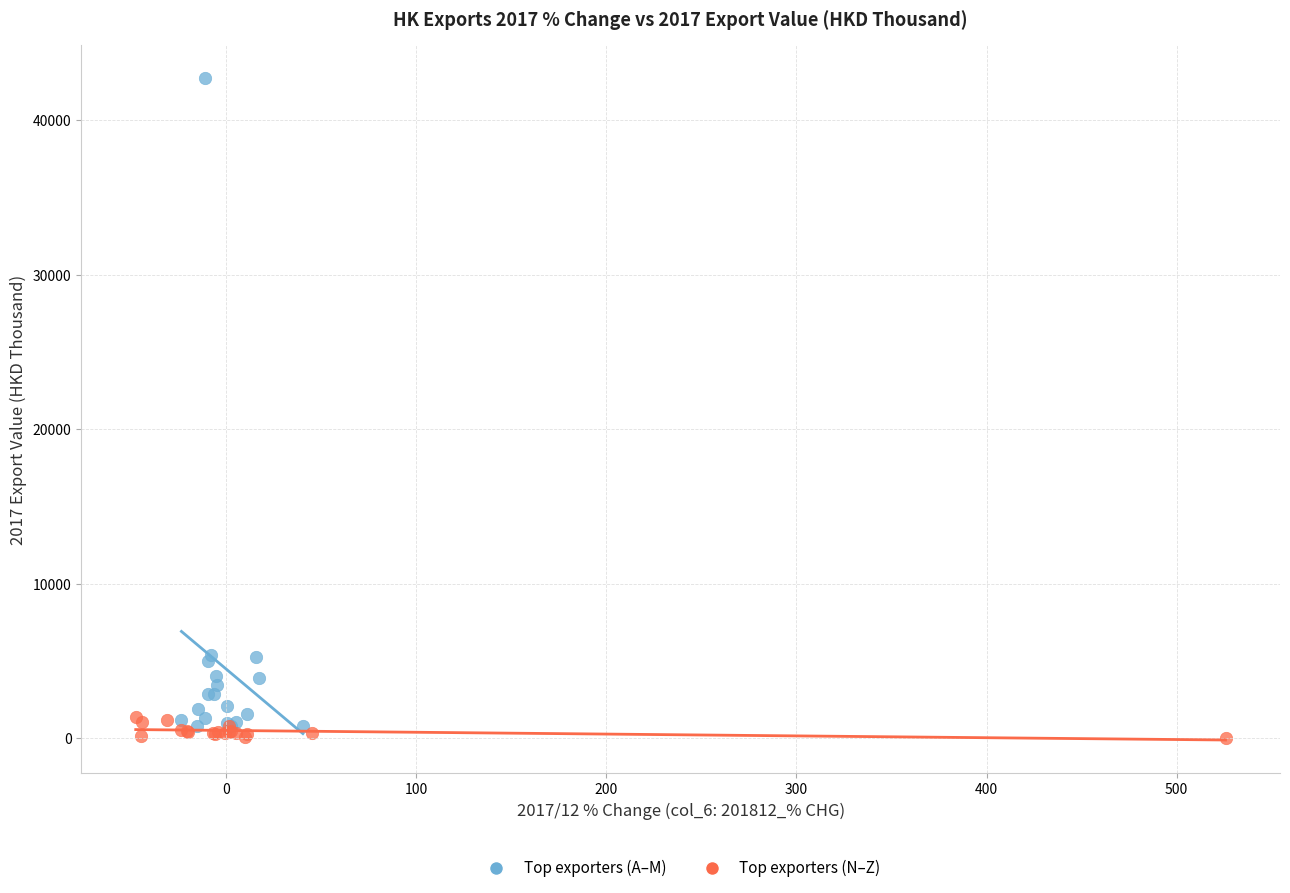

Which series reaches the maximum Y coordinate?

Top exporters (A–M)